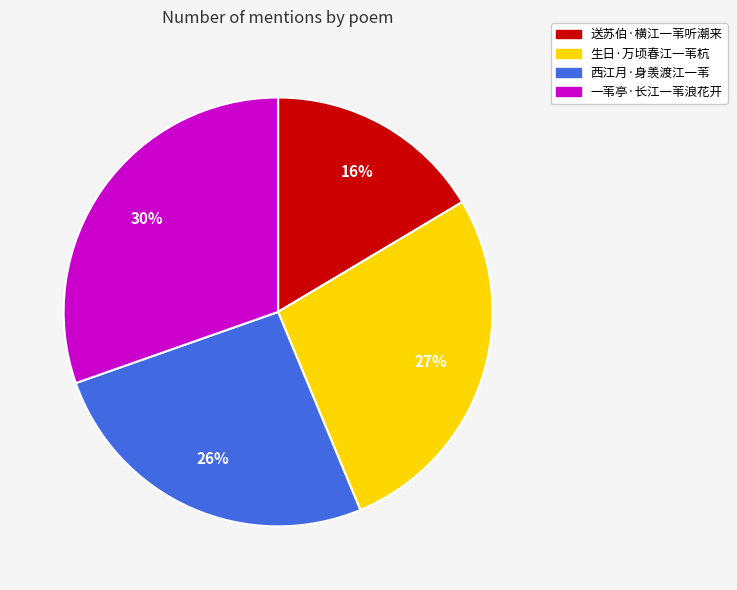

What is the largest slice in the pie chart?

一苇亭·长江一苇浪花开